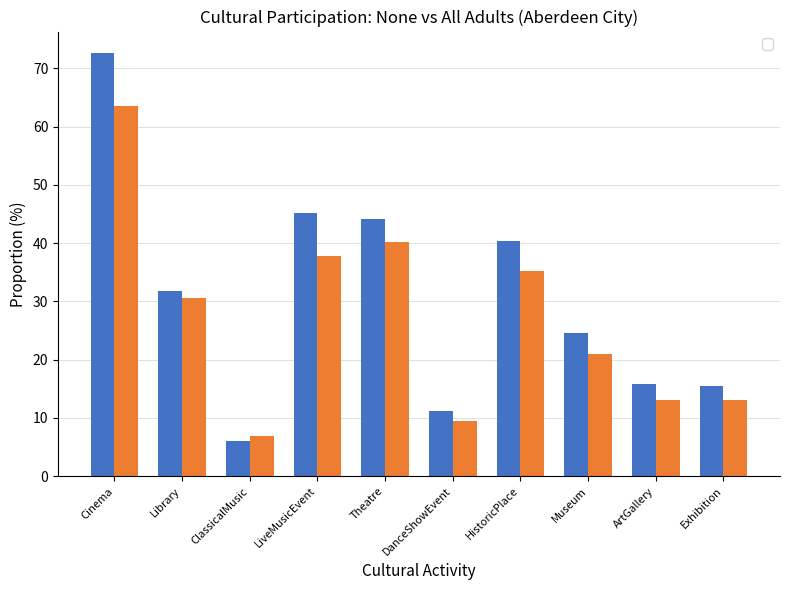

Where is _None nearest to the value 39?

HistoricPlace